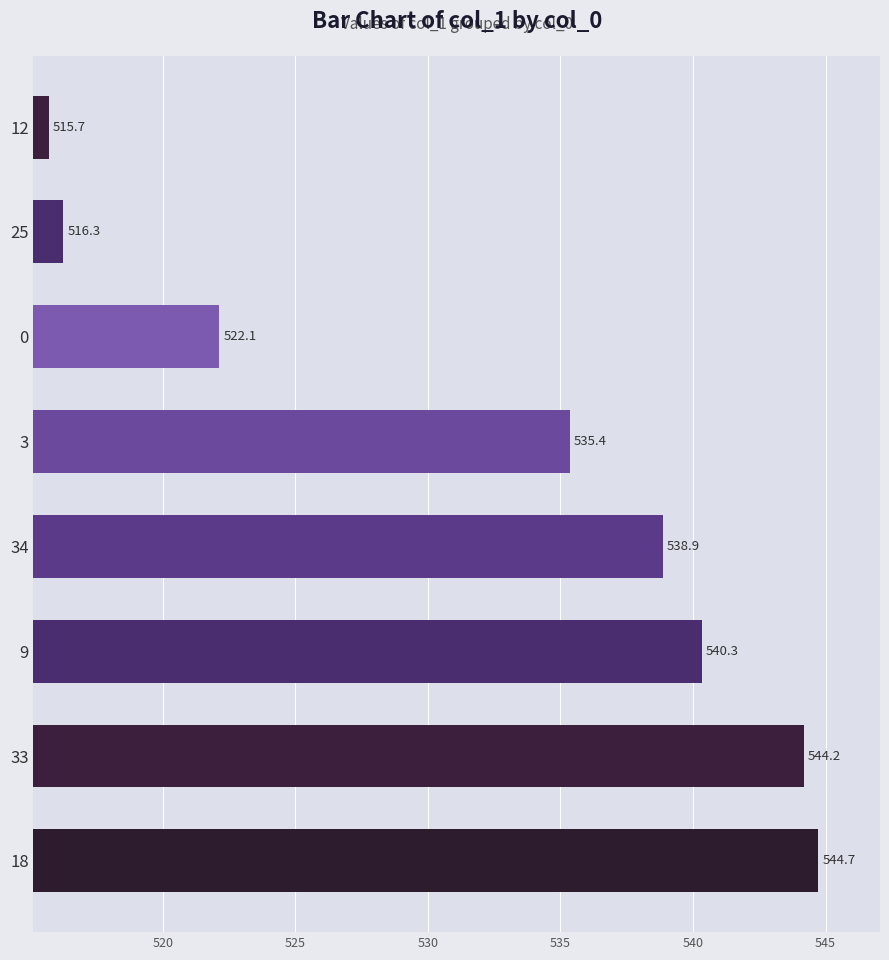

Reading bottom to top, transcribe all the data shown in this chart.

18=544.7	33=544.2	9=540.3	34=538.9	3=535.4	0=522.1	25=516.3	12=515.7